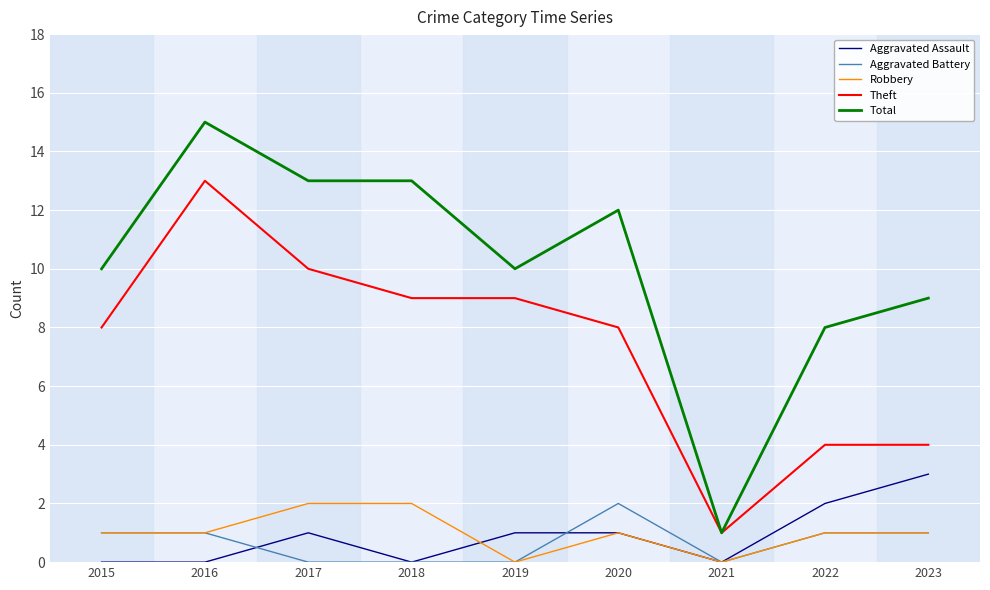

What is the spread (max minus min) of values at 2022?

7